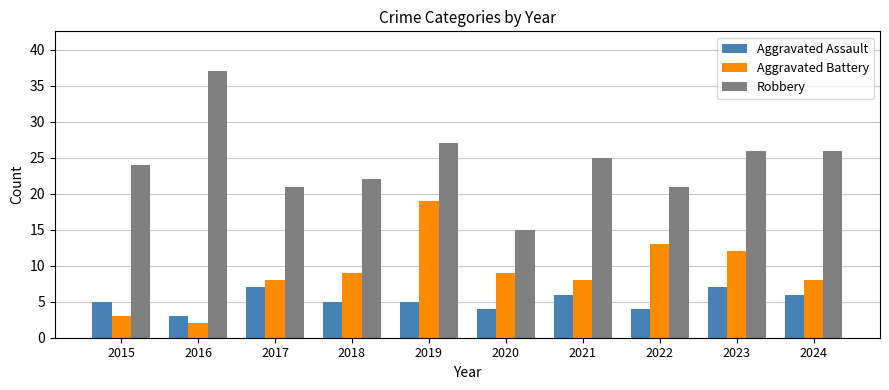

Reading left to right, extract all data points from this chart.

Aggravated Assault: 2015=5	2016=3	2017=7	2018=5	2019=5	2020=4	2021=6	2022=4	2023=7	2024=6
Aggravated Battery: 2015=3	2016=2	2017=8	2018=9	2019=19	2020=9	2021=8	2022=13	2023=12	2024=8
Robbery: 2015=24	2016=37	2017=21	2018=22	2019=27	2020=15	2021=25	2022=21	2023=26	2024=26